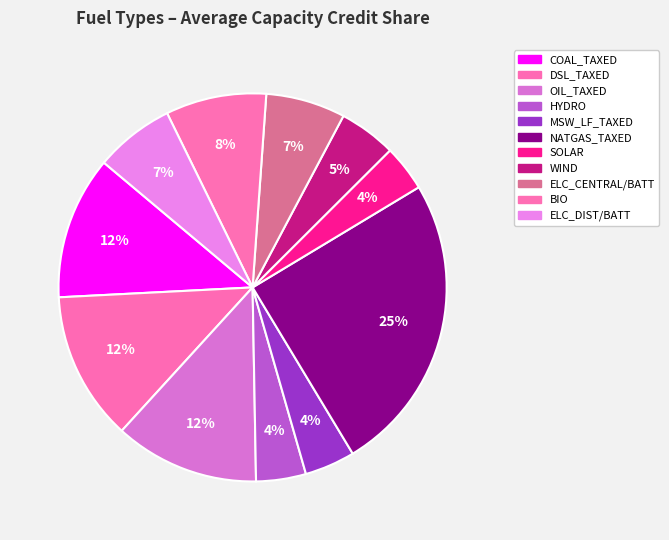

Is there a majority slice in this chart?

No